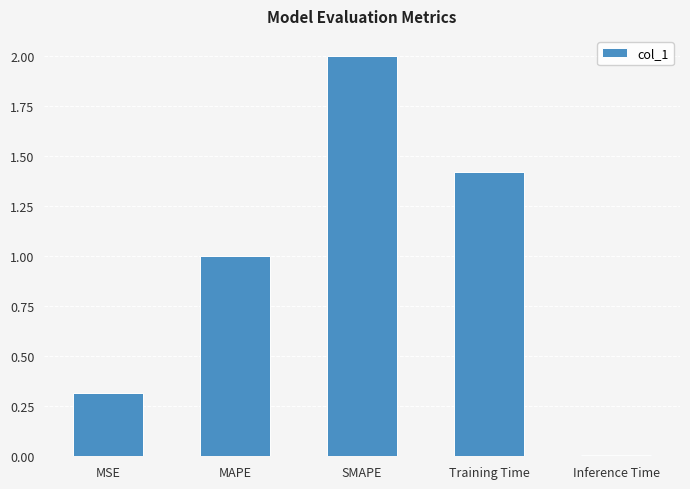

How many values exceed 1?

3